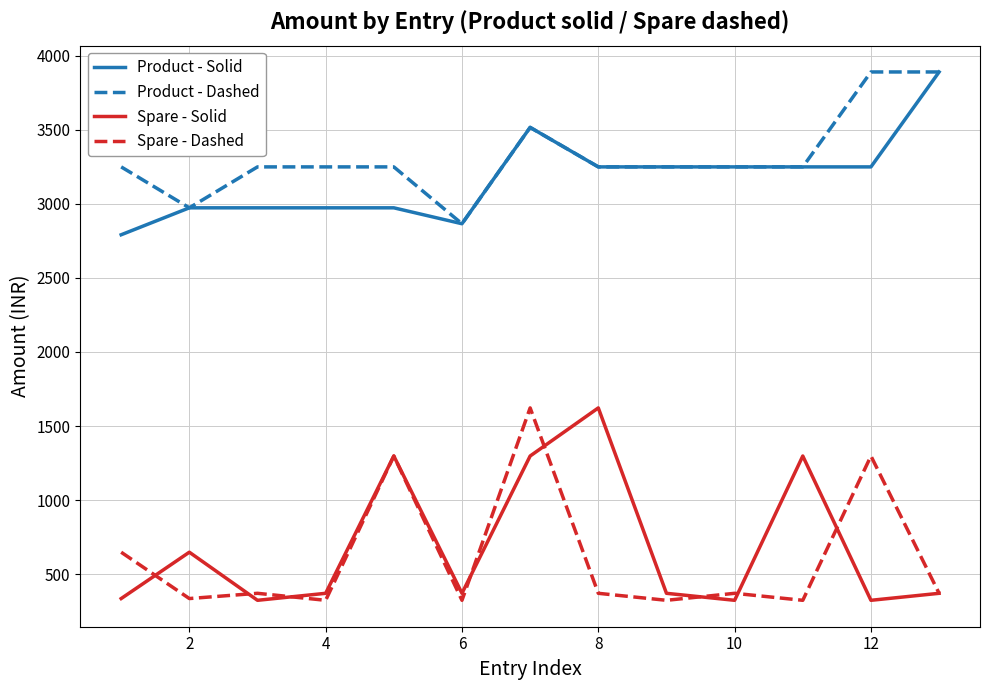

What is the minimum value for Spare - Solid?

324.5